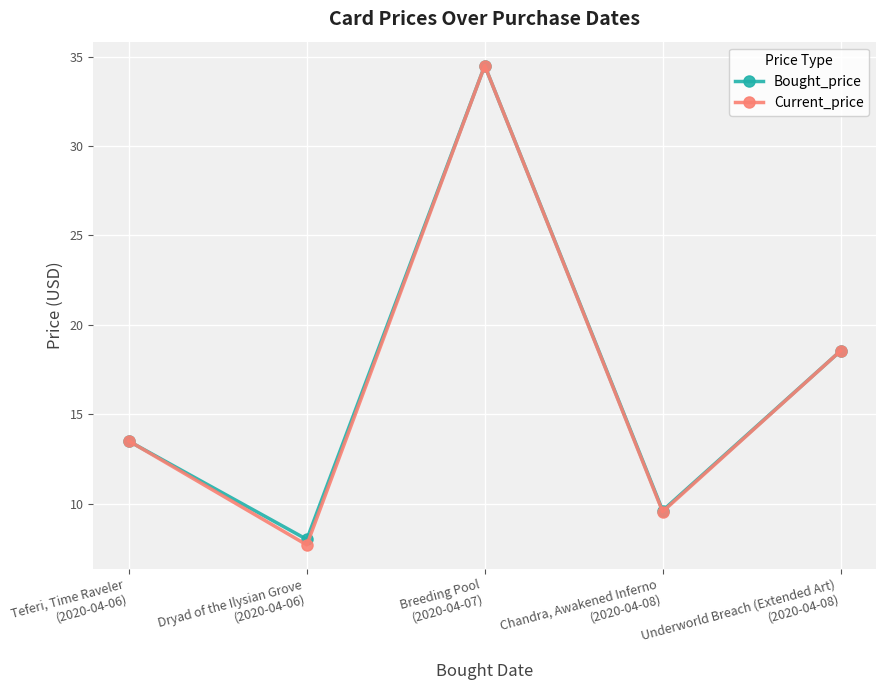

How many interior local peaks does the Current_price series have?

1